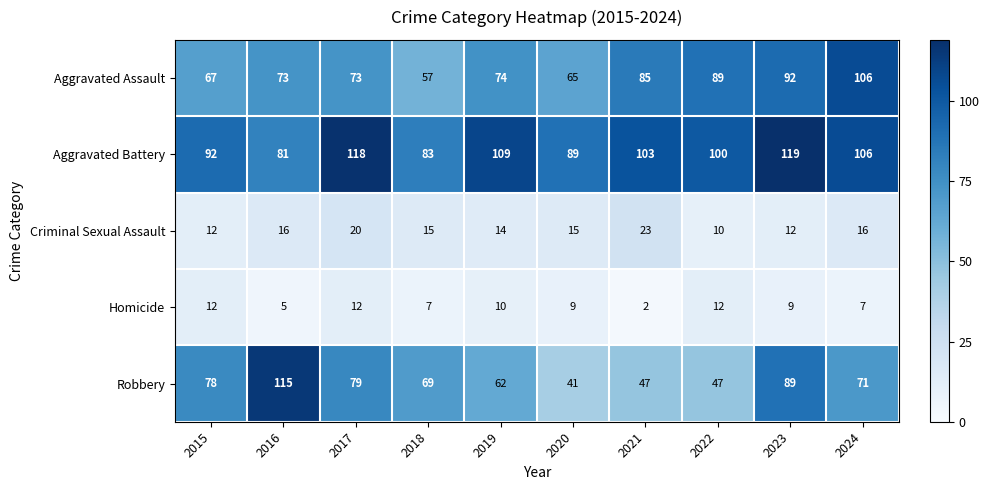

How many Homicide values are between 7 and 12?

8